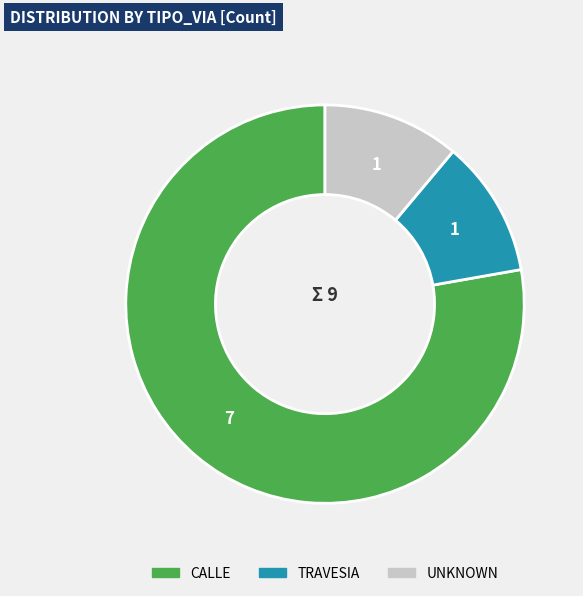

Is there any slice that represents more than half of the pie?

Yes